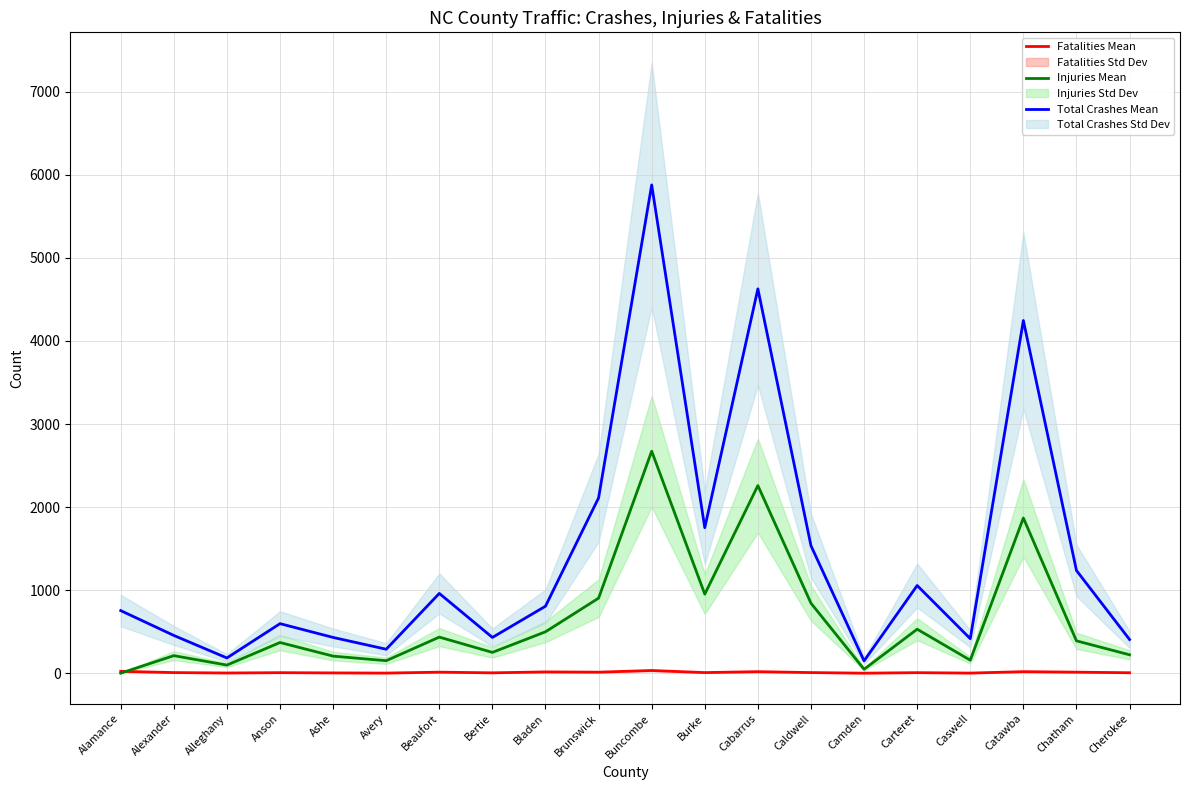

Where does the Total Crashes Mean series first go above 807?

Beaufort